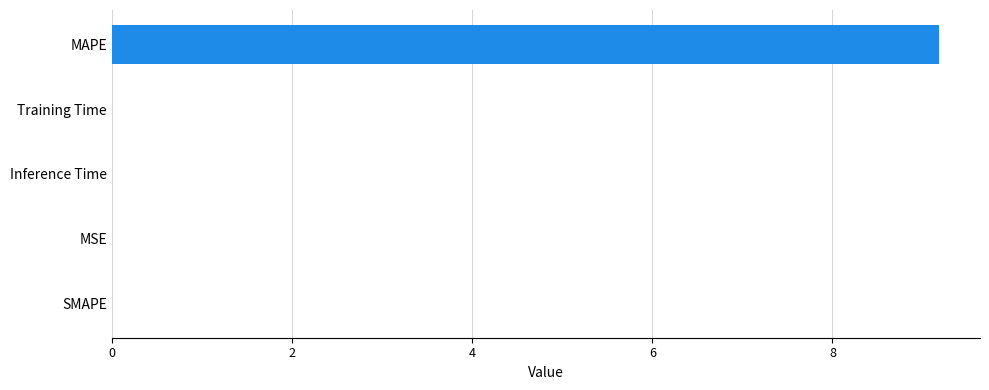

True or false: the data shows 0.0 at MSE.

True